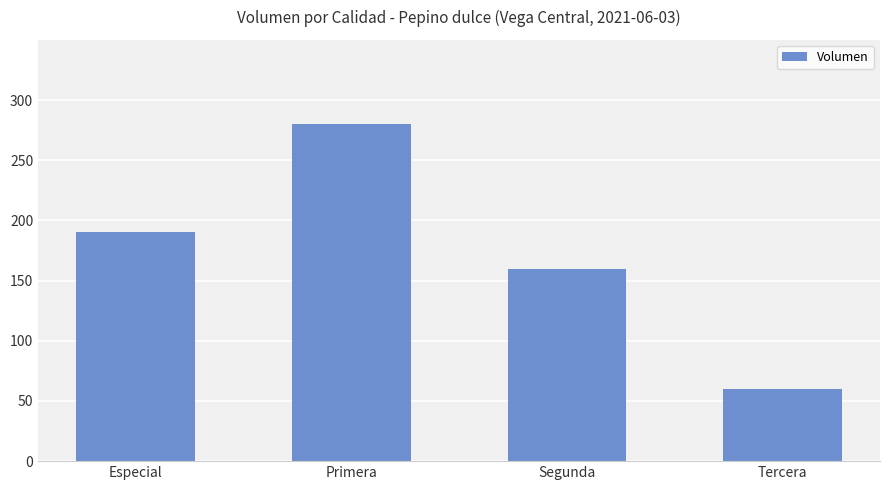

Count the values in the range 160 to 280.

3